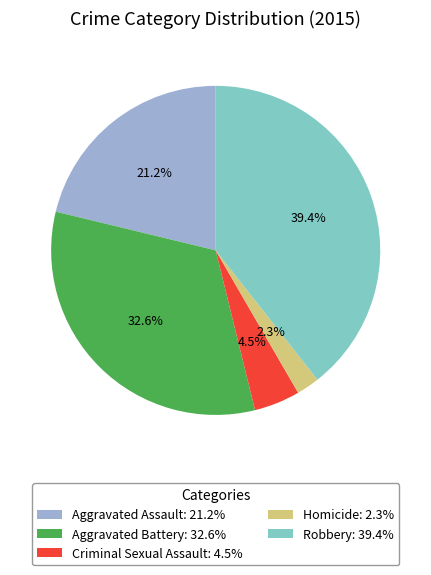

To the nearest percent, what is the difference between the Aggravated Battery and Robbery slice percentages?

7%